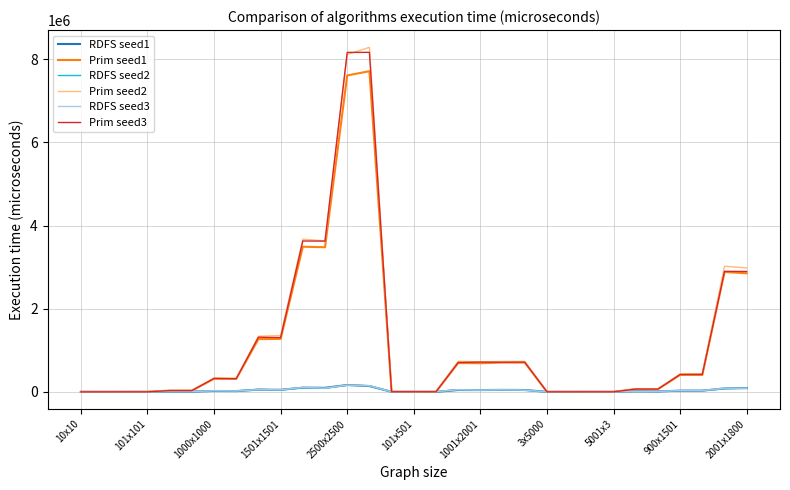

How many interior local valleys does the RDFS seed3 series have?

11